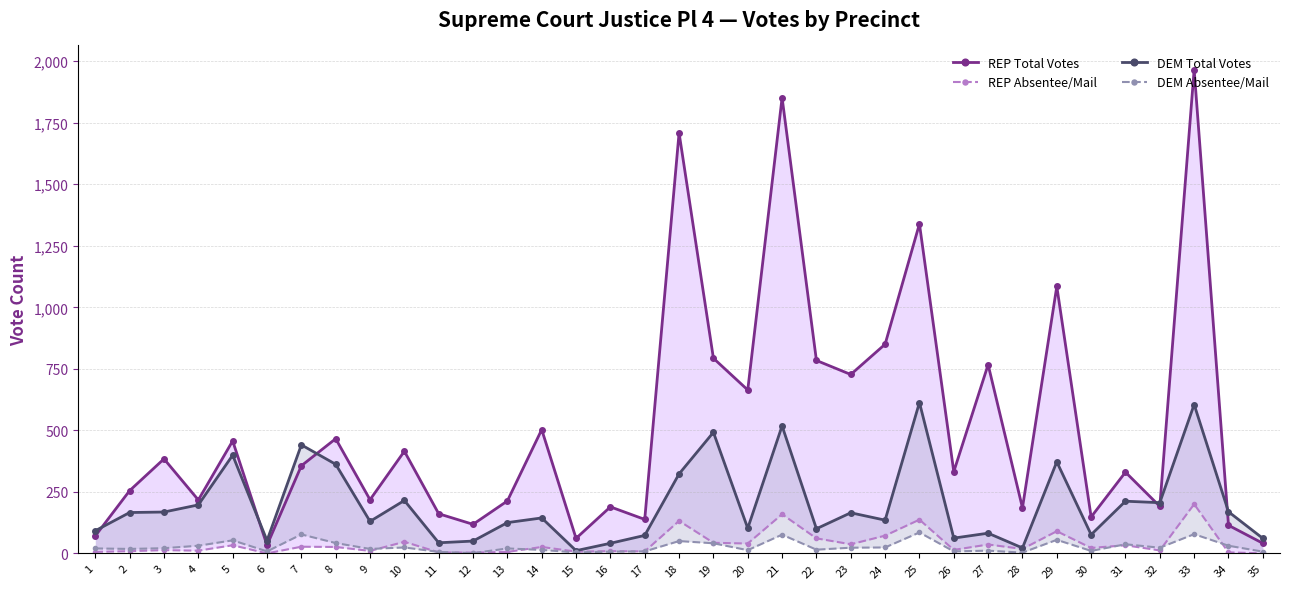

In DEM Total Votes, how many points are lower than both neighbors (excluding endpoints)?

11